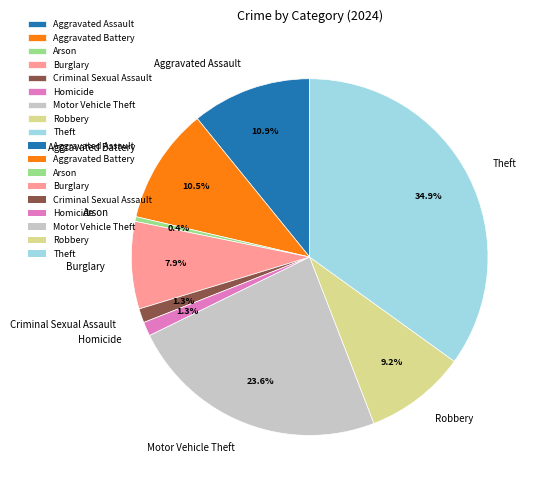

Count the number of slices in the pie.

9